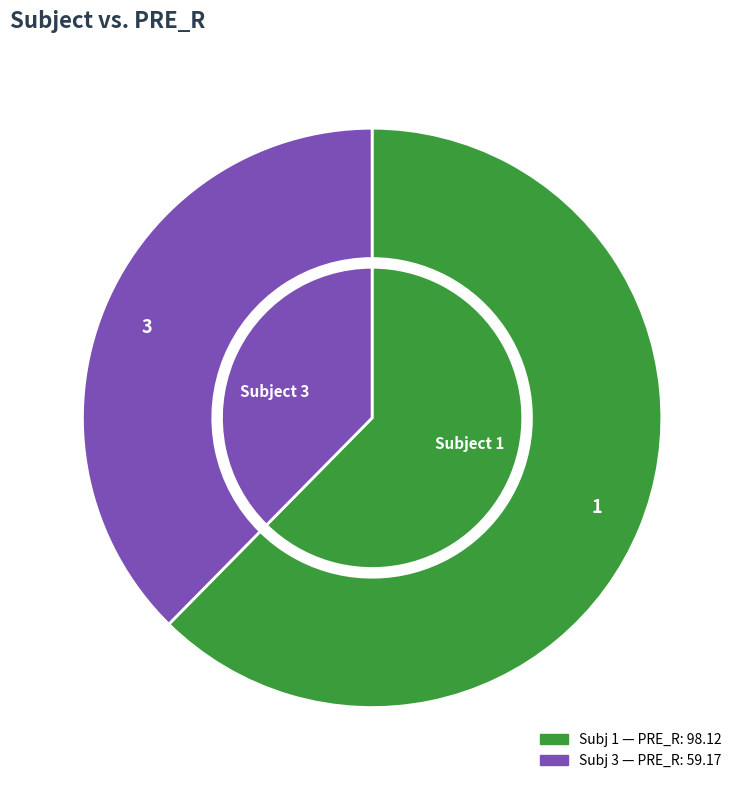

Does 3 represent more than half of the total?

No